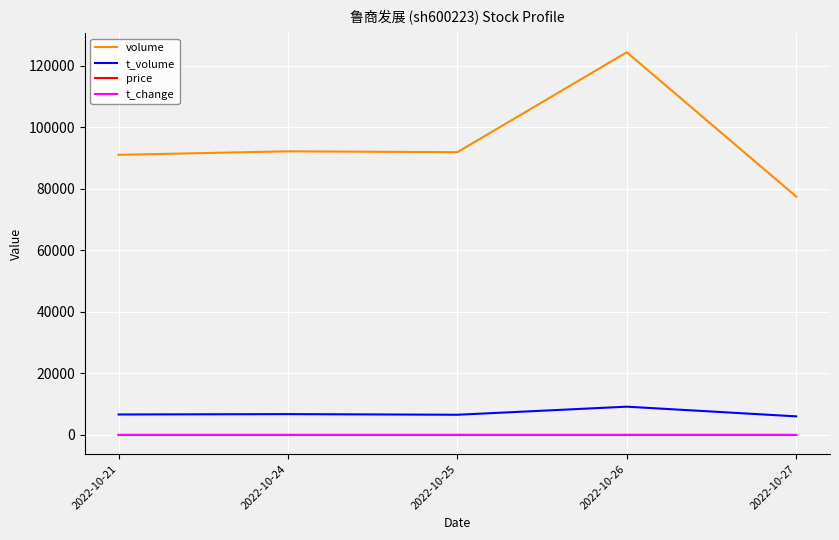

What are all the series names shown in the legend?

volume, t_volume, price, t_change